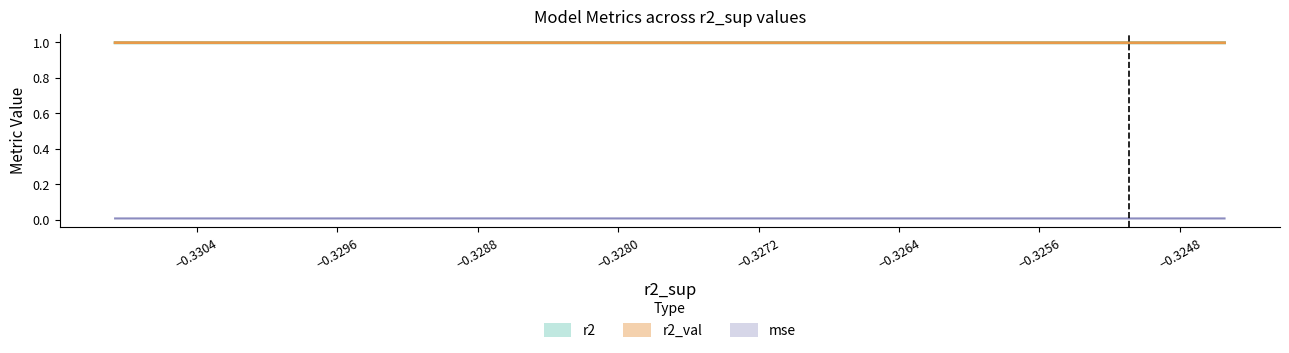

What are all the series names shown in the legend?

r2, r2_val, mse